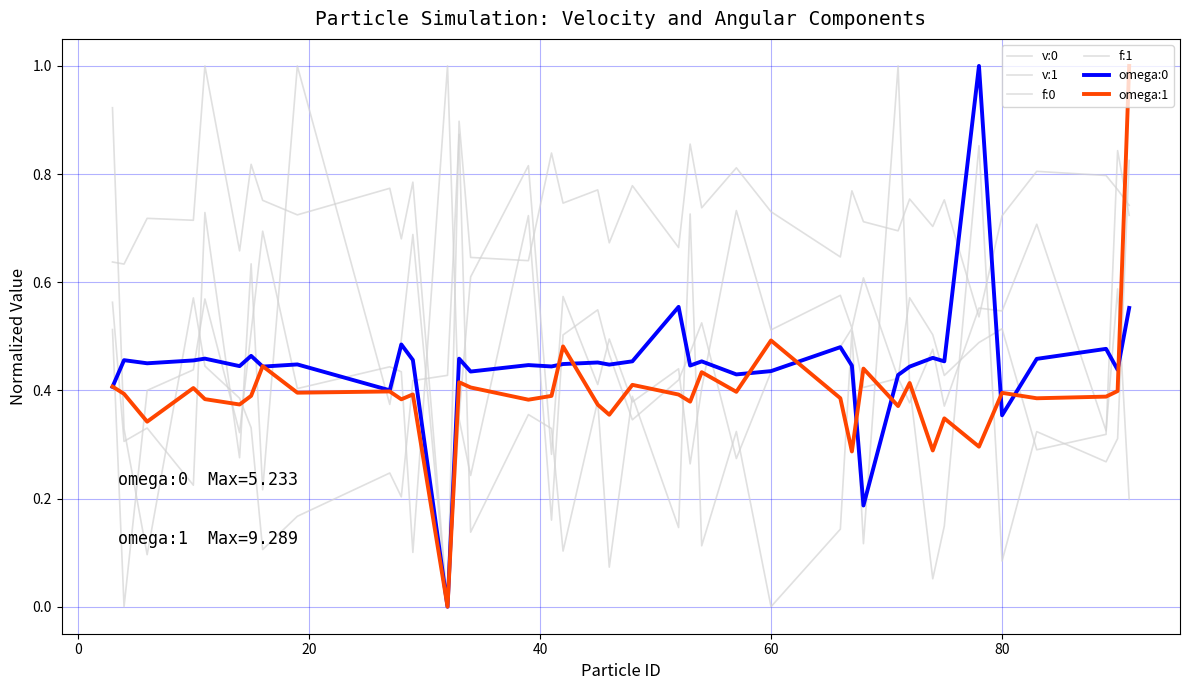

What is the difference between the maximum and second lowest values in the f:0 series?

0.8